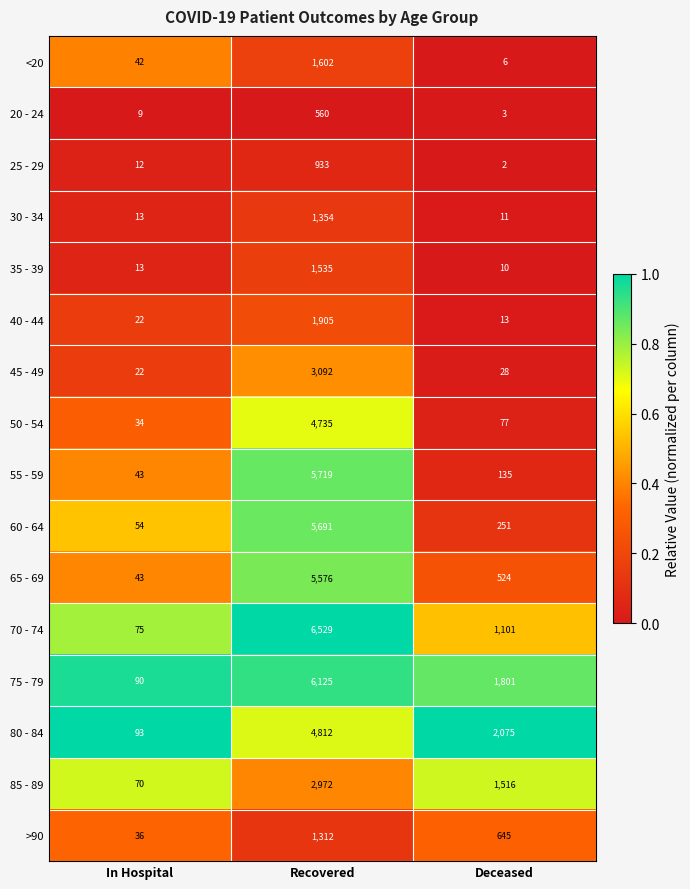

Which series has the largest total across all categories?

75 - 79